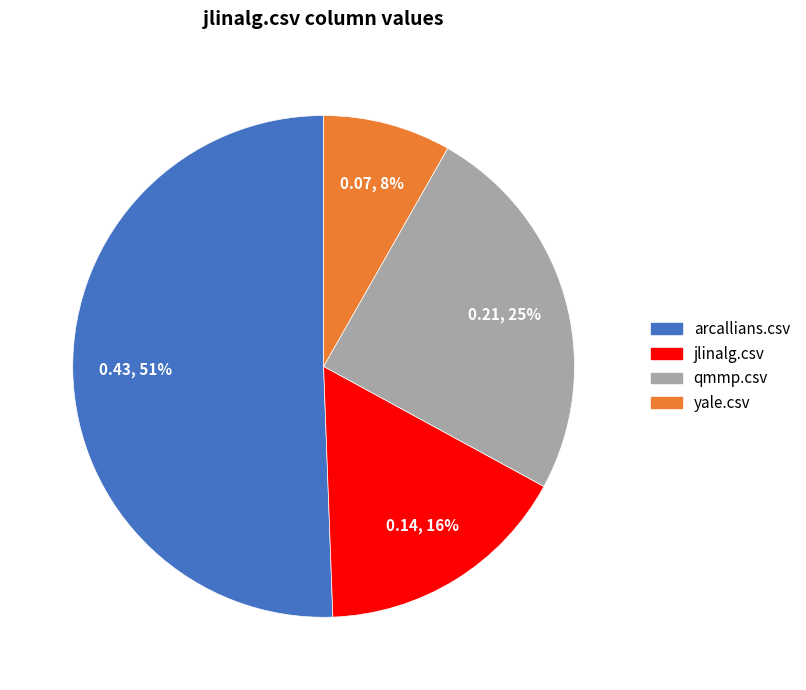

Which slice is the smallest?

yale.csv